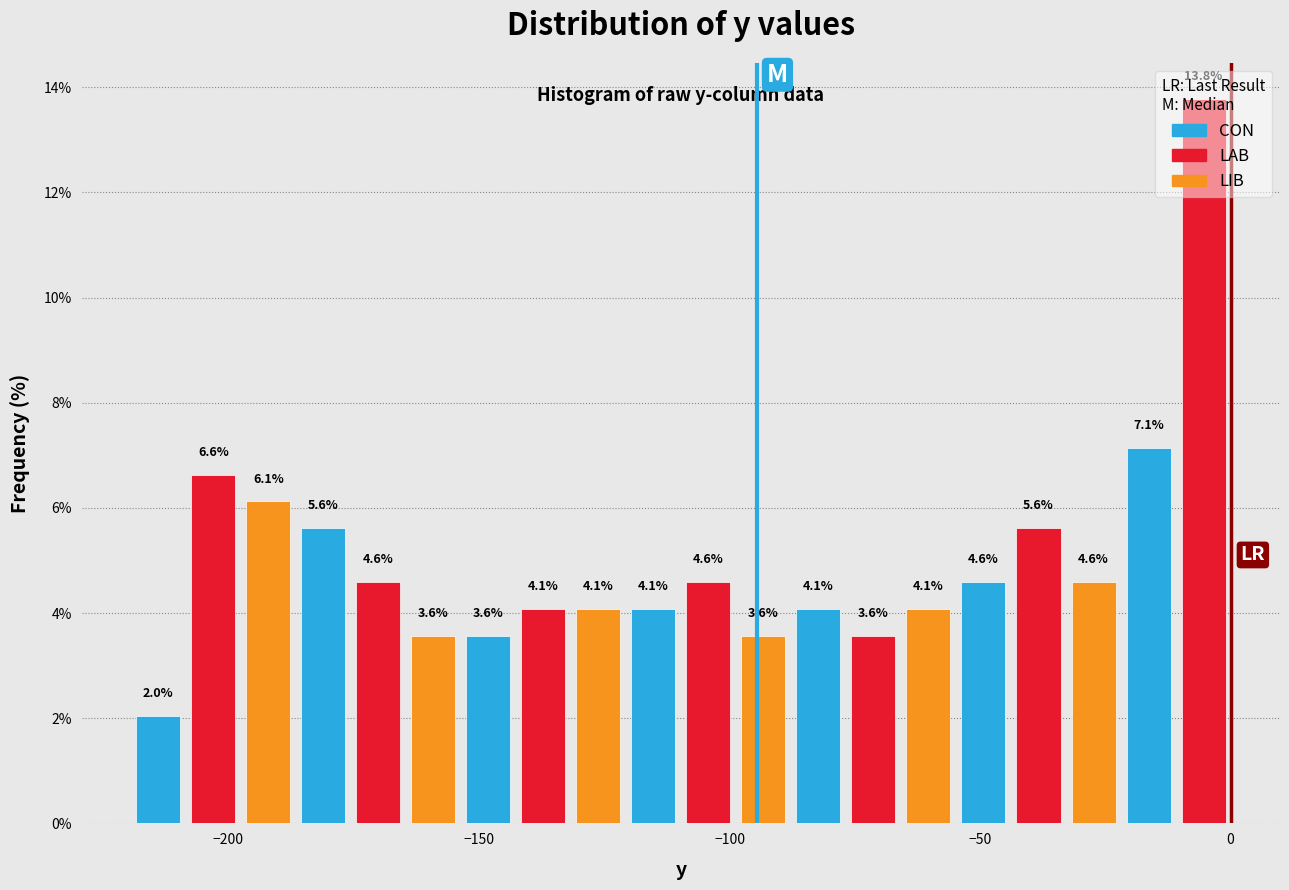

Read against the x-axis, roughly where is the centre of the tallest bar?

-5